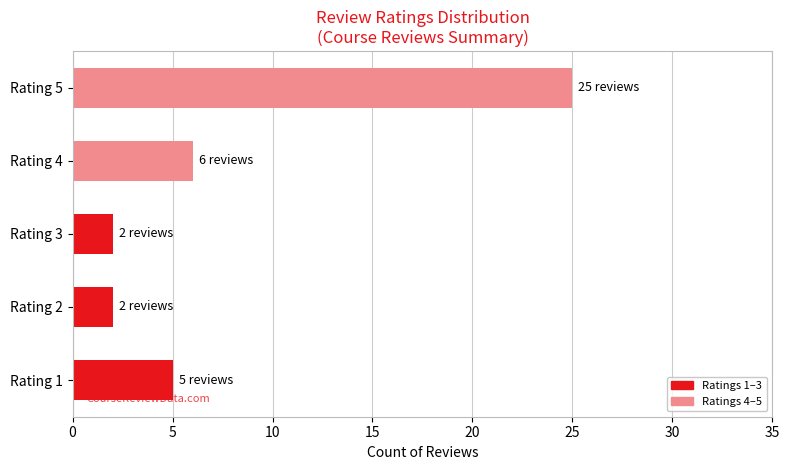

Where is the data nearest to the value 13?

Rating 4